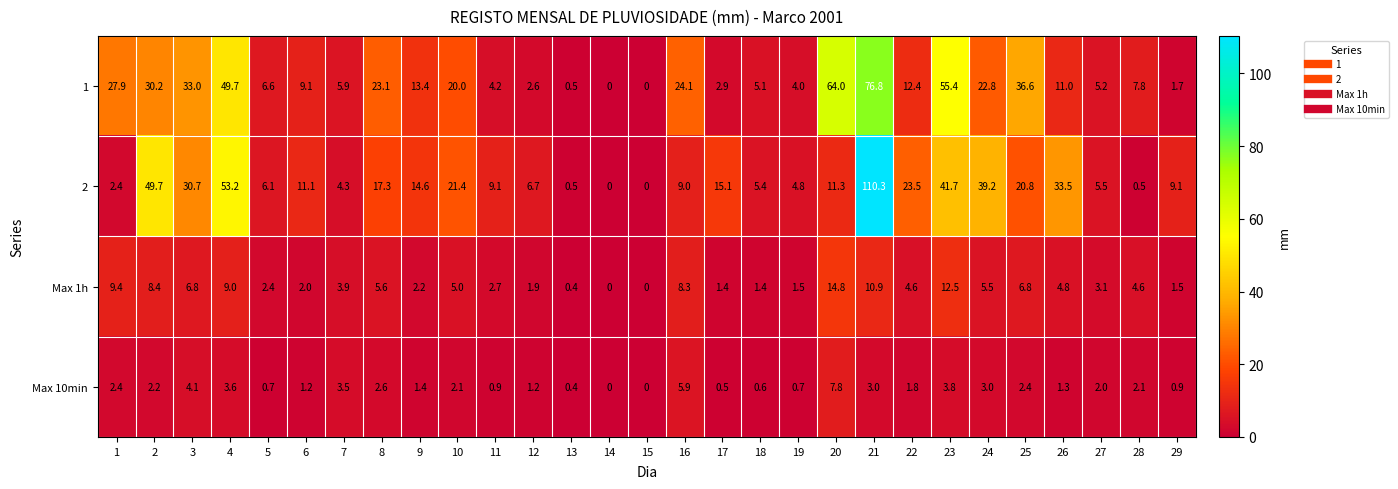

What is the average value of the 1 series?

19.2